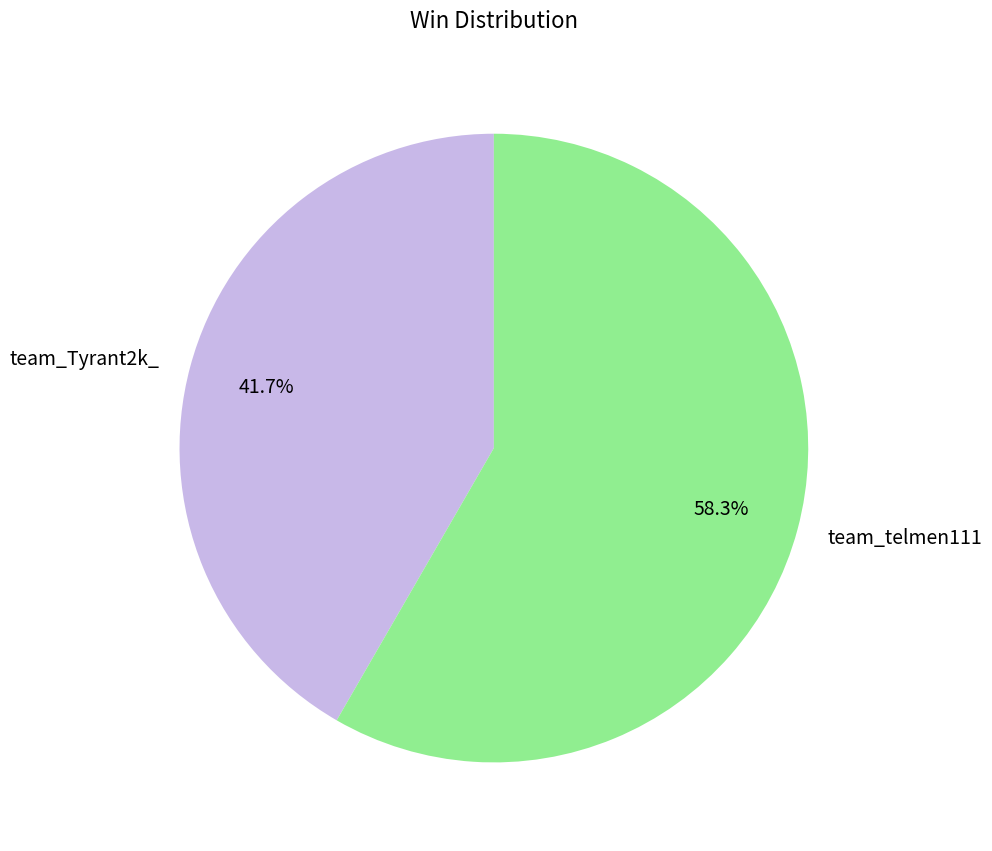

Is there any slice that represents more than half of the pie?

Yes